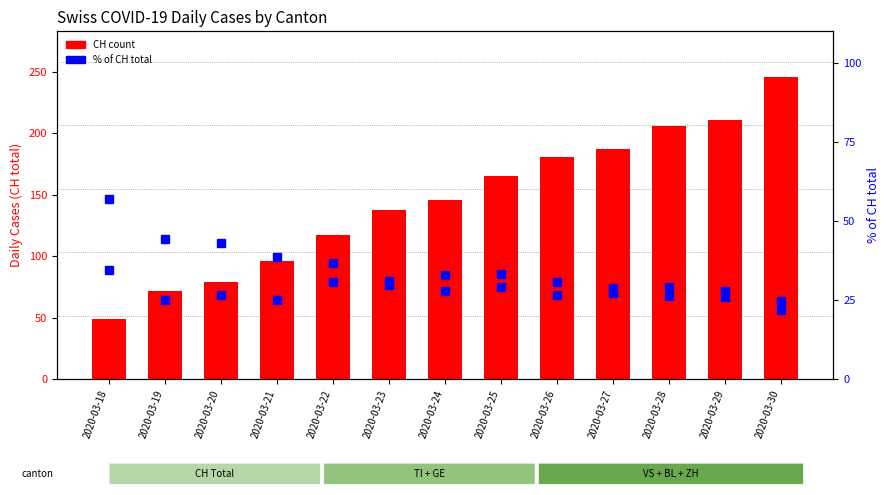

What is the highest value of the GE % of CH series?

34.7